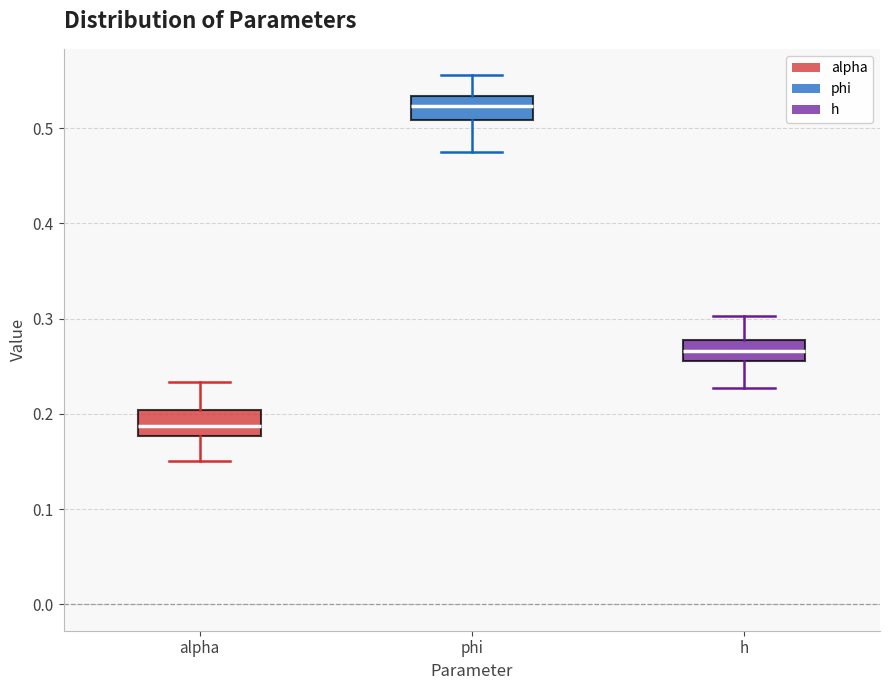

Which box has the lowest median line?

alpha